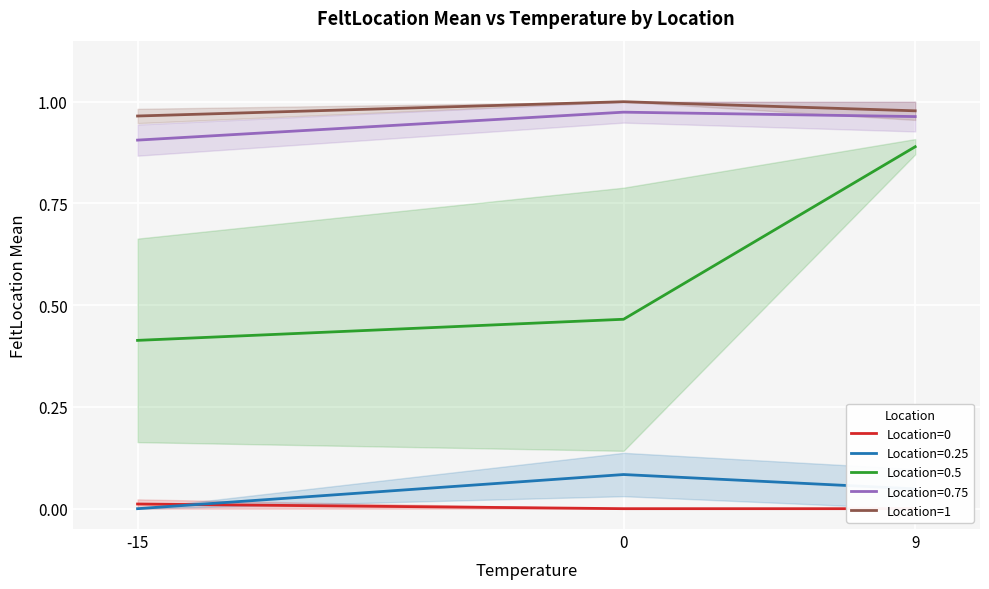

At how many categories does at least one series exceed 0?

3